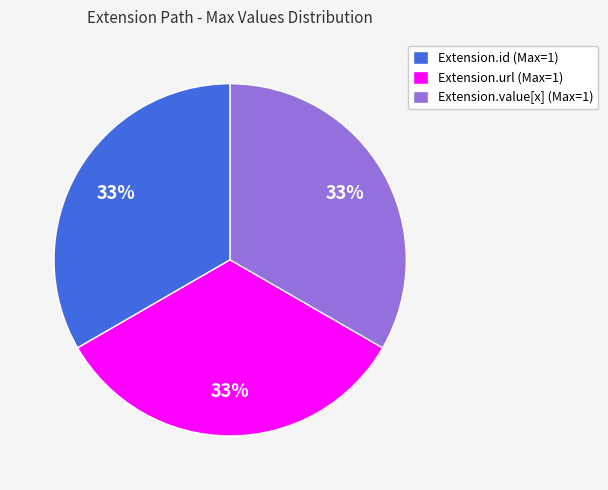

How many segments does this pie chart have?

3